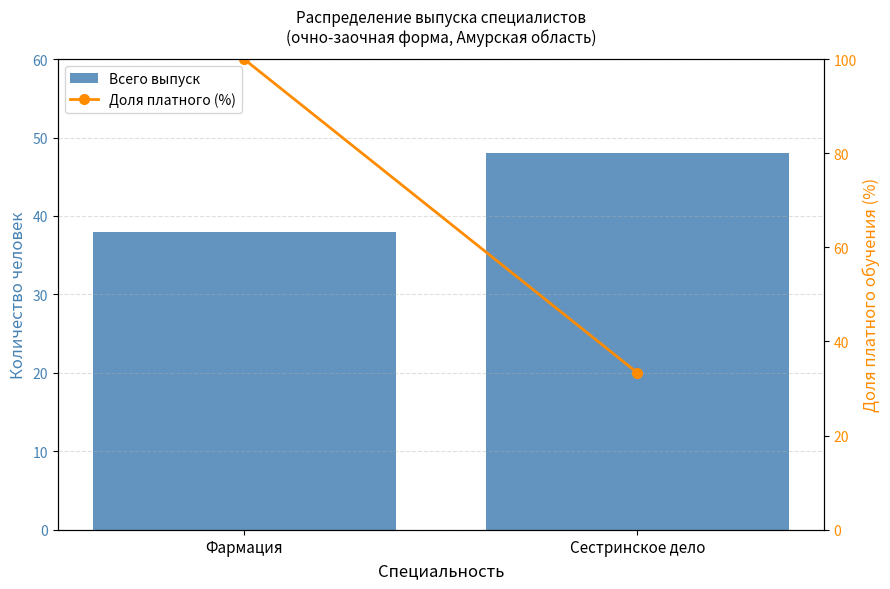

What is the maximum value for Всего выпуск?

48.0